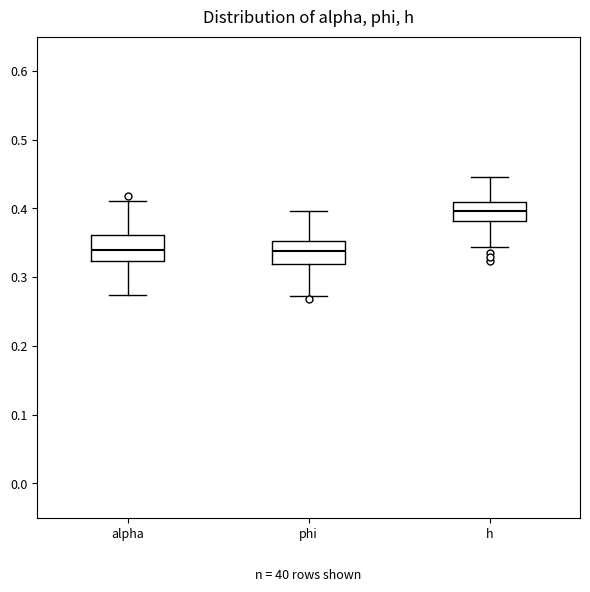

Which box's median line is the highest?

h